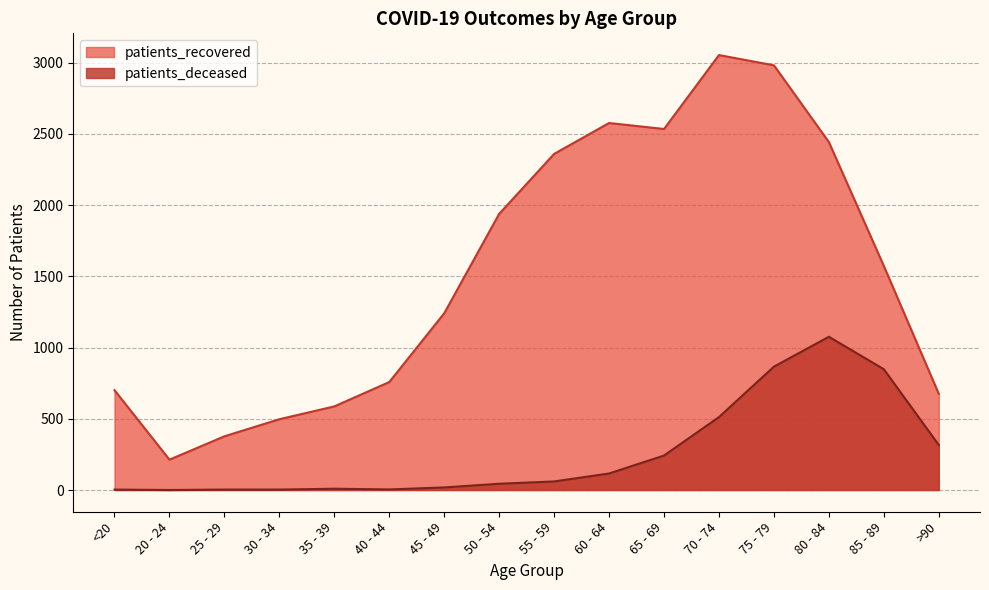

True or false: patients_deceased and patients_recovered cross at least once.

False